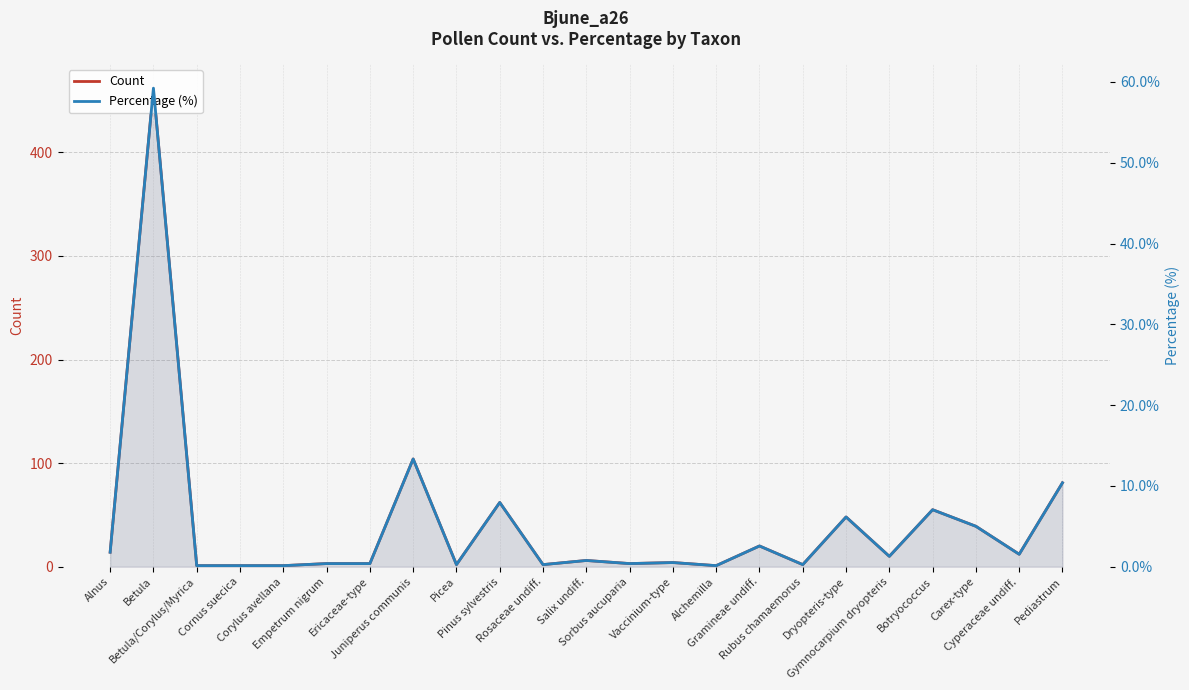

What value does the Percentage (%) series have at Gymnocarpium dryopteris?

1.3